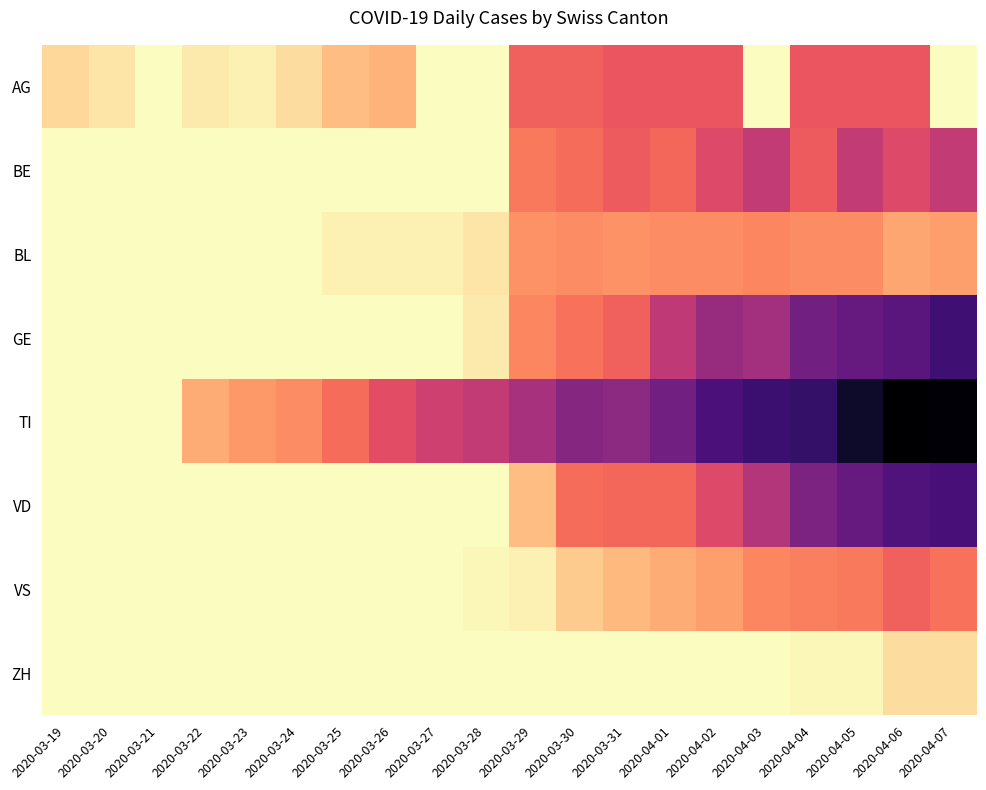

Rank the series by their maximum value, from lowest to highest.

ZH, BL, VS, AG, BE, VD, GE, TI